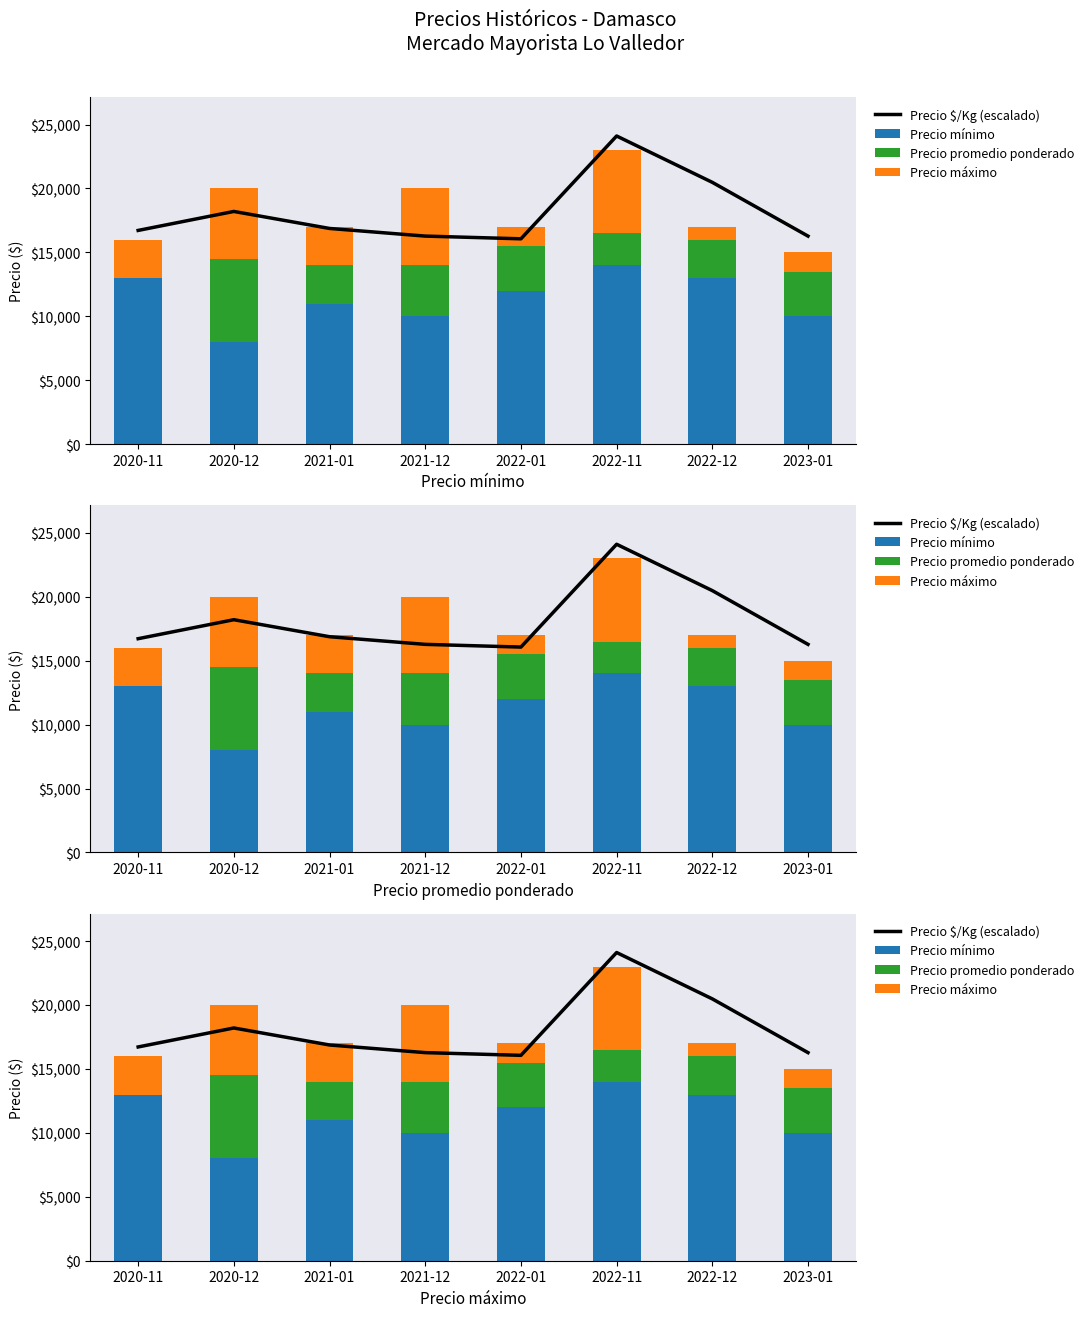

How many values in the Precio mínimo series are below 12000?

4